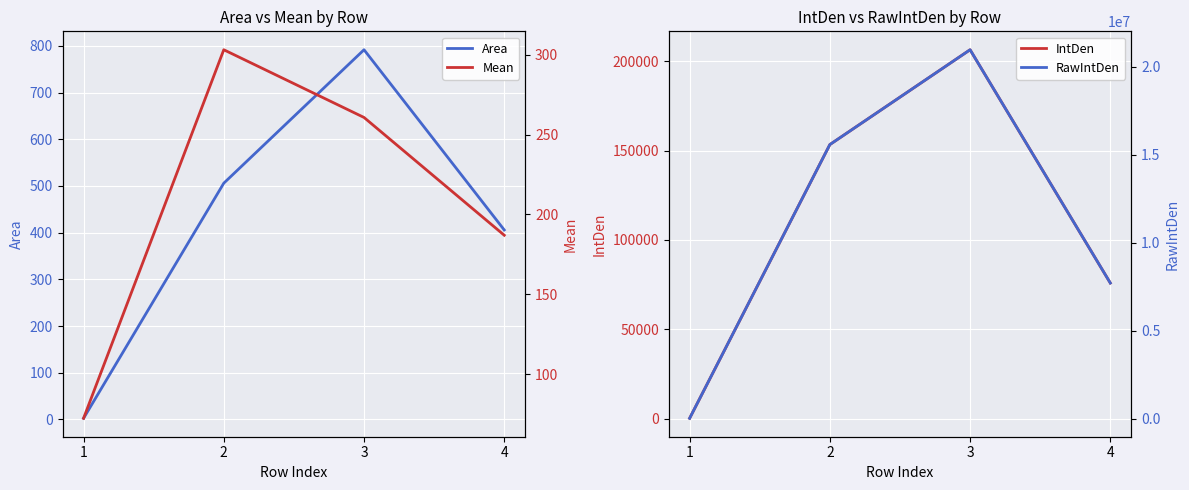

True or false: RawIntDen and Area cross at least once.

False